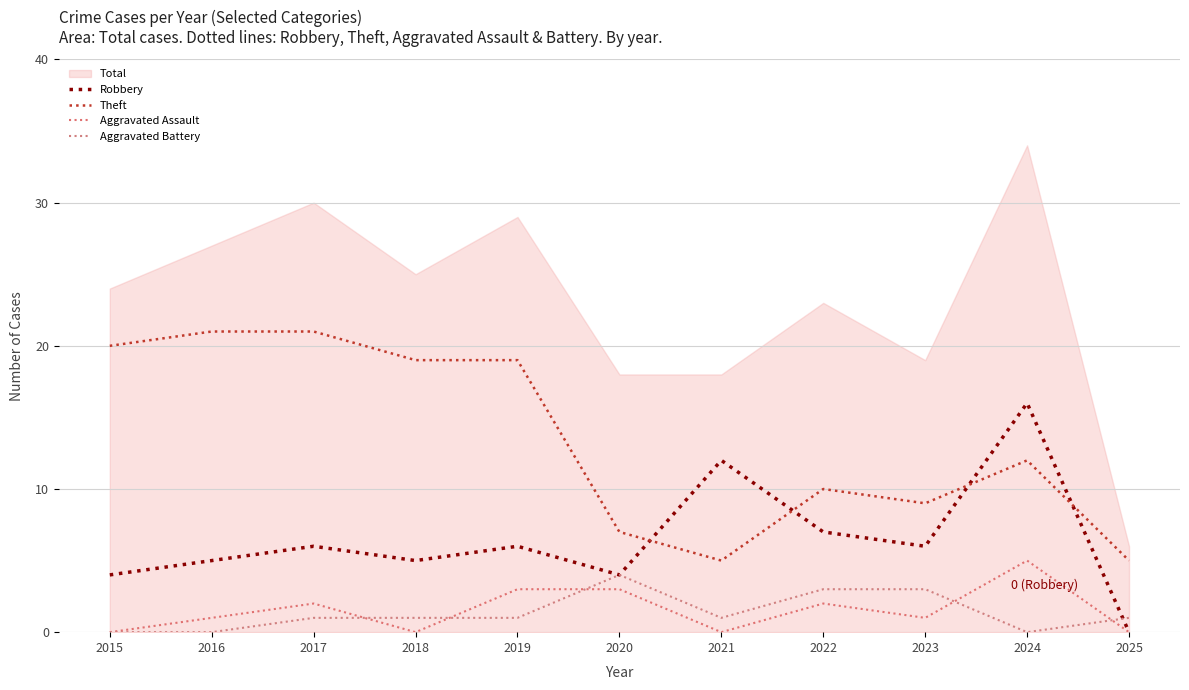

Reading left to right, what are all the values shown in this chart?

Robbery: 2015=4	2016=5	2017=6	2018=5	2019=6	2020=4	2021=12	2022=7	2023=6	2024=16	2025=0
Theft: 2015=20	2016=21	2017=21	2018=19	2019=19	2020=7	2021=5	2022=10	2023=9	2024=12	2025=5
Aggravated Assault: 2015=0	2016=1	2017=2	2018=0	2019=3	2020=3	2021=0	2022=2	2023=1	2024=5	2025=0
Aggravated Battery: 2015=0	2016=0	2017=1	2018=1	2019=1	2020=4	2021=1	2022=3	2023=3	2024=0	2025=1